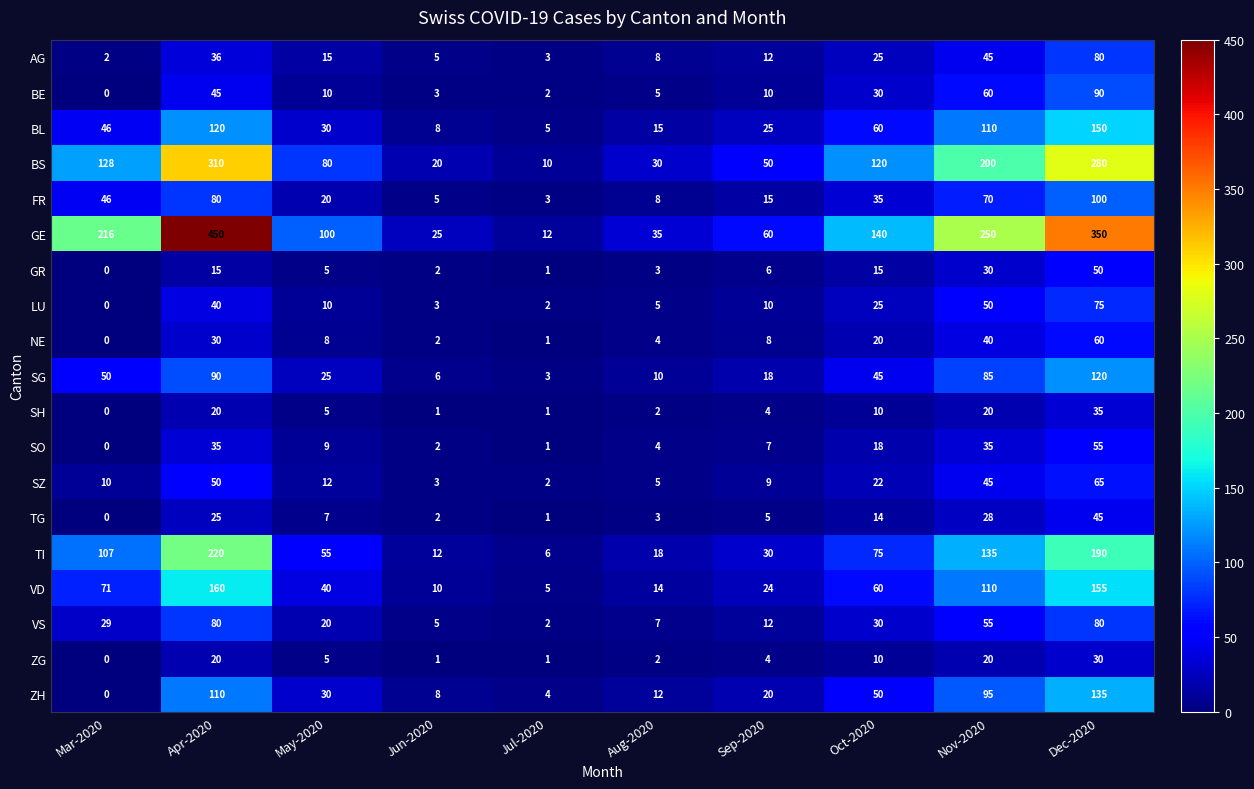

What is the total value across all series at Jul-2020?

65